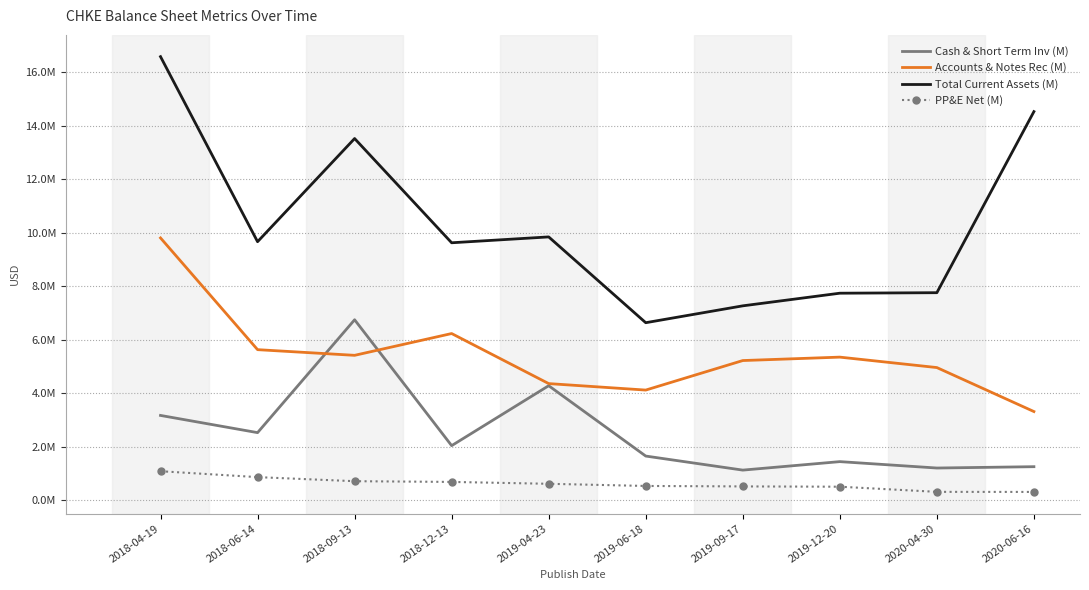

What are all the series names shown in the legend?

Cash & Short Term Inv (M), Accounts & Notes Rec (M), Total Current Assets (M), PP&E Net (M)